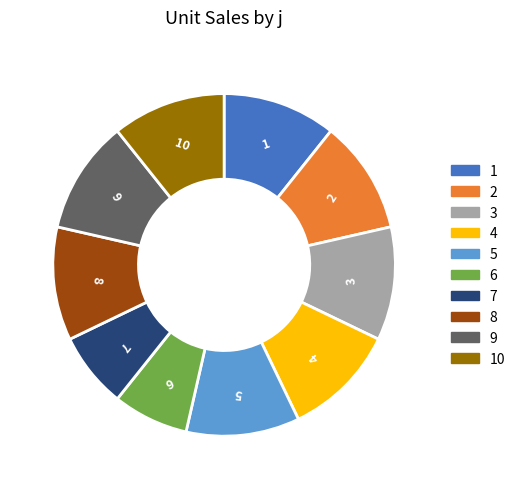

What is the ratio of the value at 5 to the value at 10?

1.0